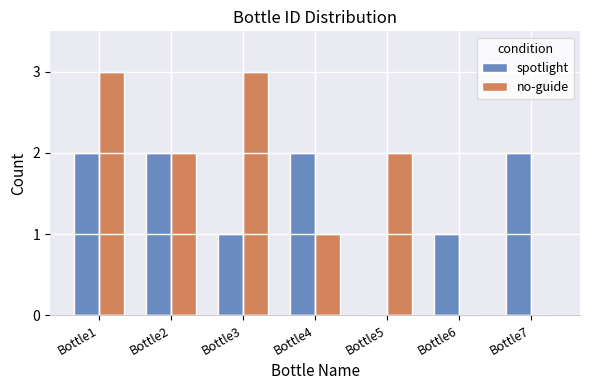

True or false: spotlight has a value of 2 at Bottle7.

True